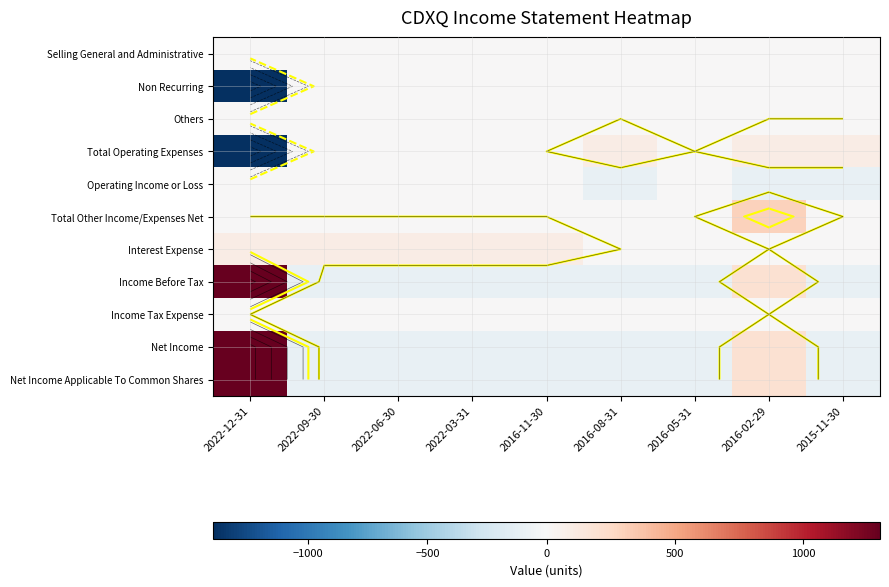

How many series are shown in this chart?

11